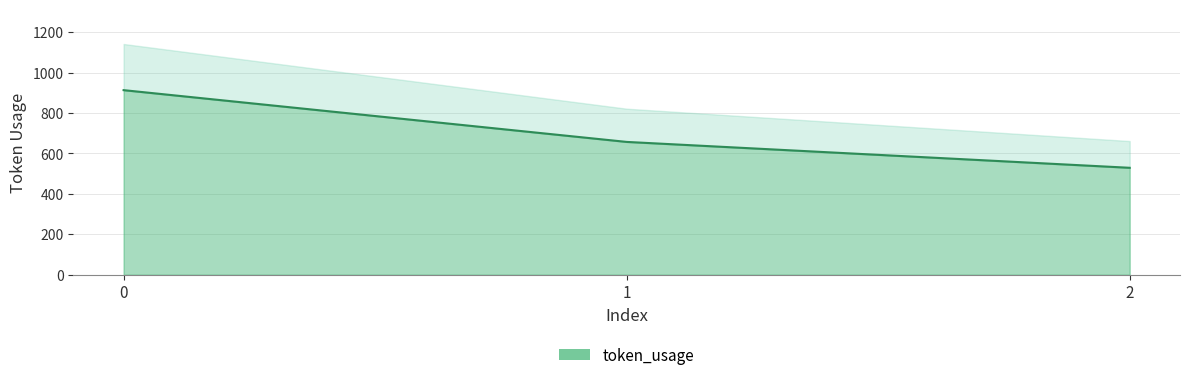

Rank the categories by value from highest to lowest.

0, 1, 2